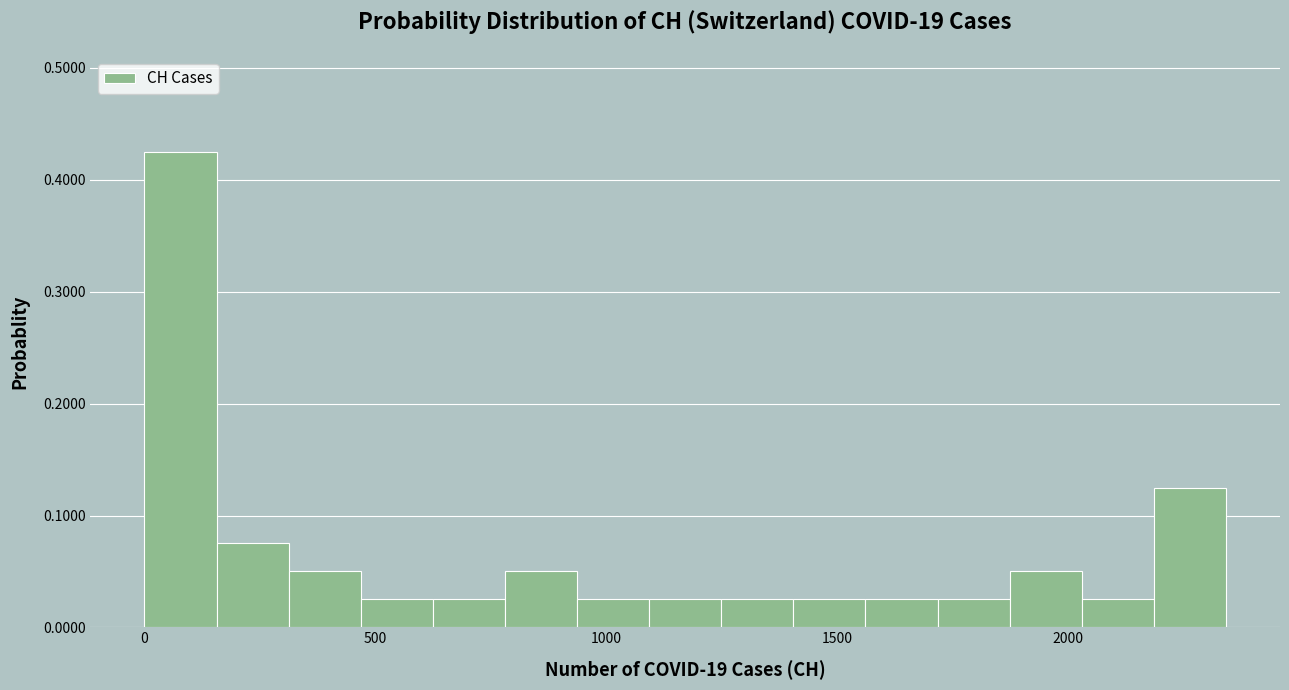

Read against the x-axis, roughly where is the centre of the tallest bar?

100